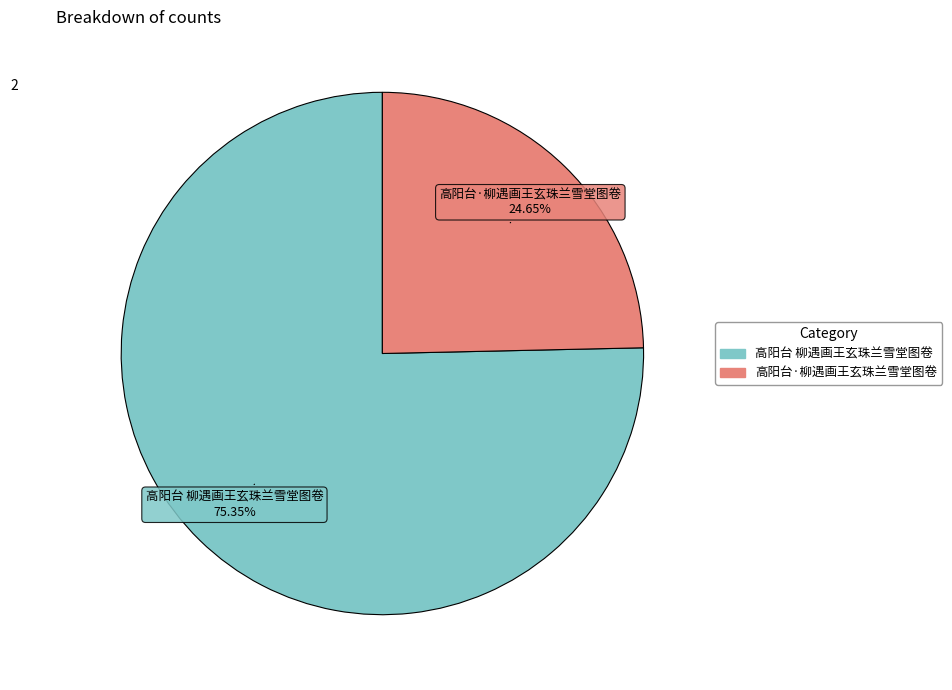

To the nearest percent, what portion does 高阳台·柳遇画王玄珠兰雪堂图卷 represent?

25%